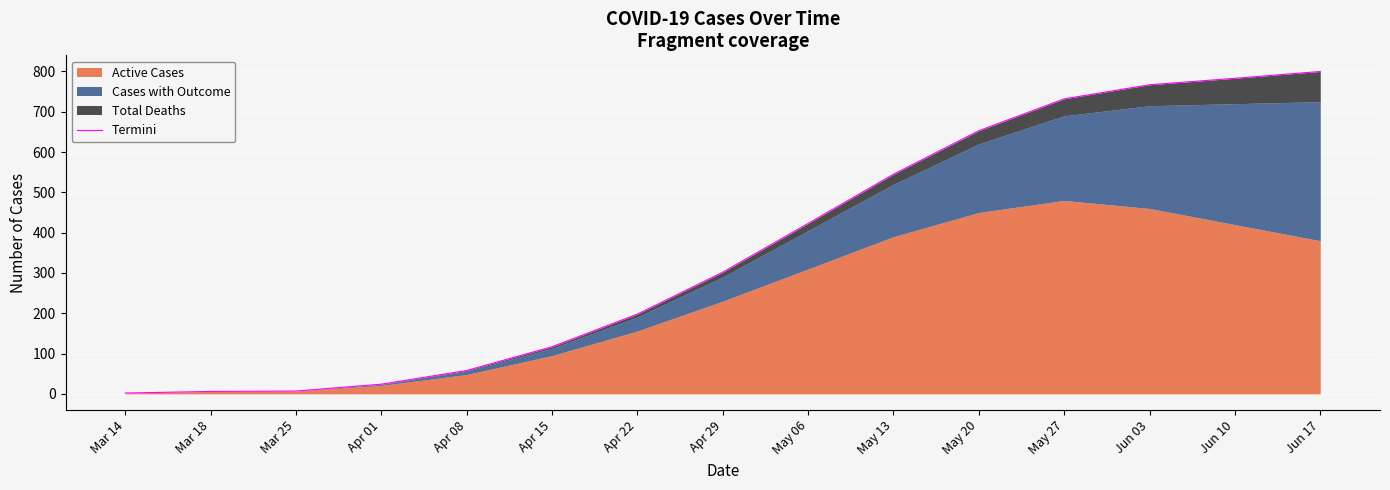

At which category does the chart reach its peak across all series?

Jun 17